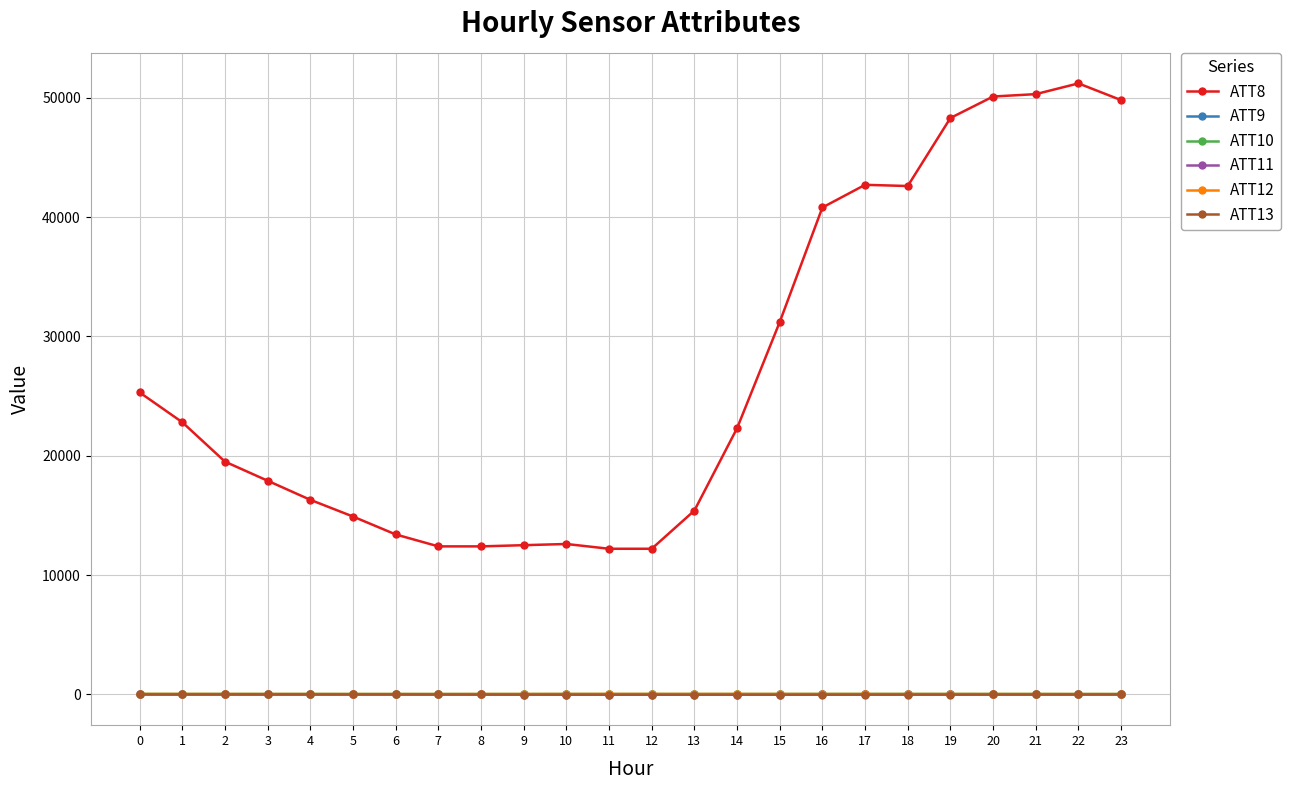

Which series has the largest total across all categories?

ATT8